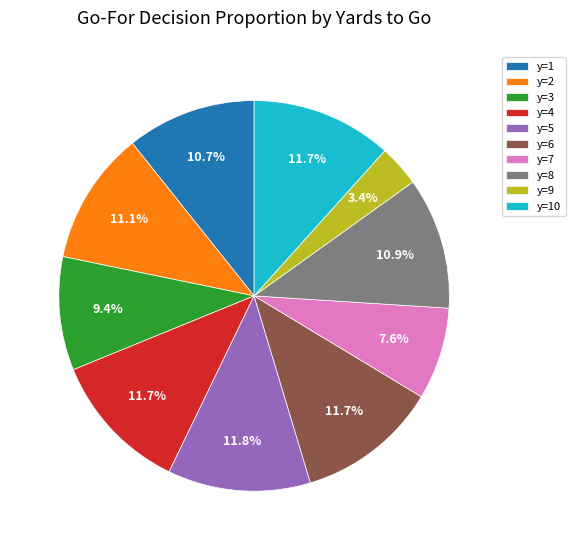

Which category has the smallest portion of the pie?

y=9